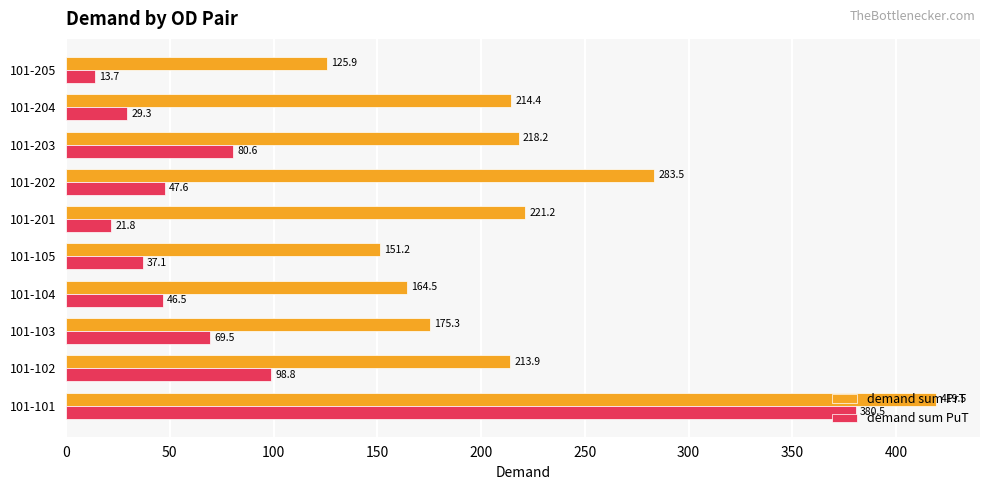

What is the sum of the demand sum PuT values at 101-201 and 101-105?

58.9